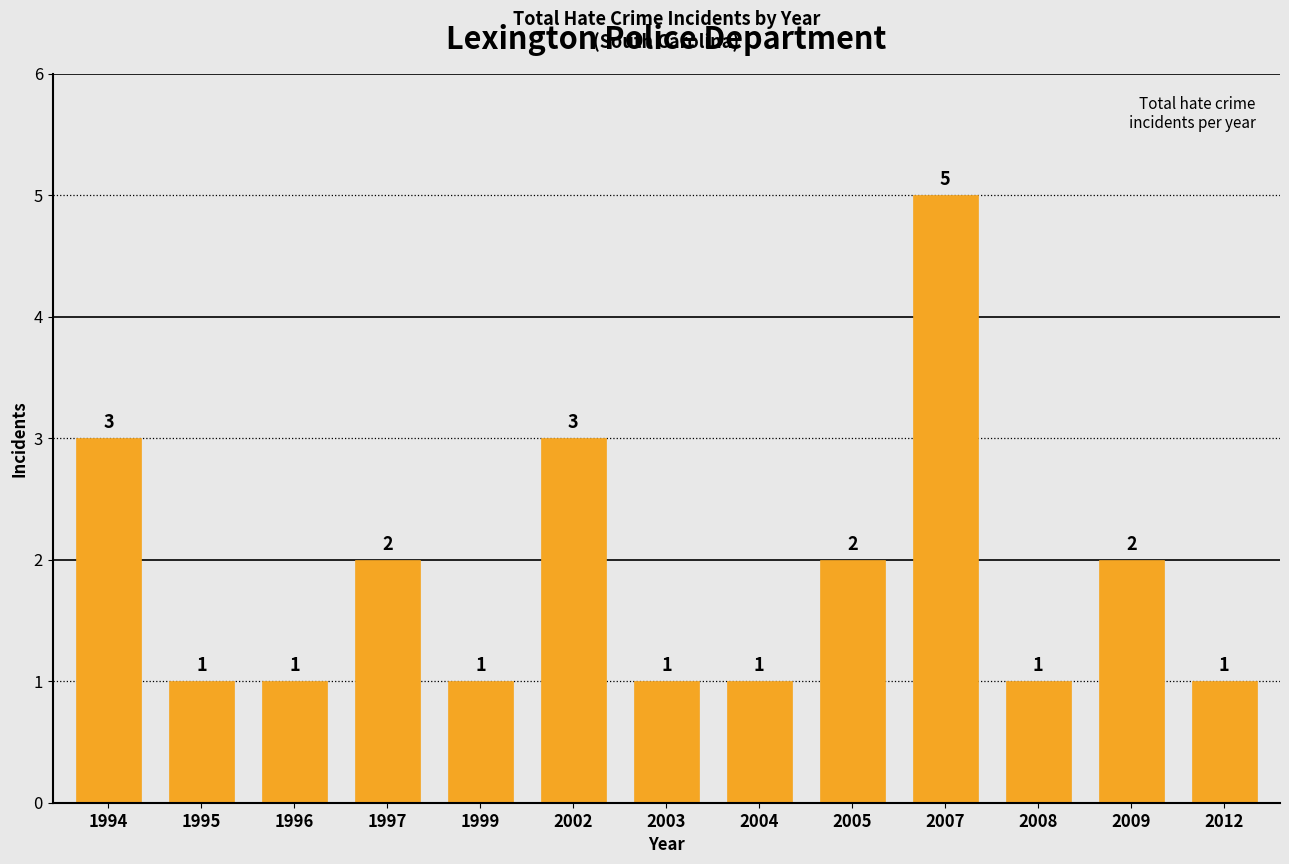

True or false: the data shows 1 at 2004.

True